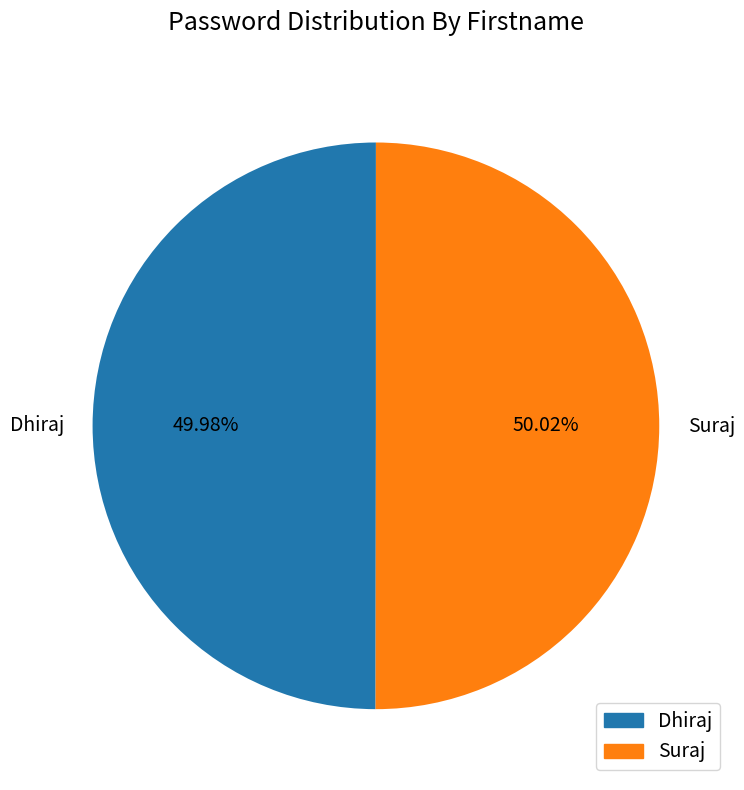

What portion of the pie excludes Suraj?

50.0%